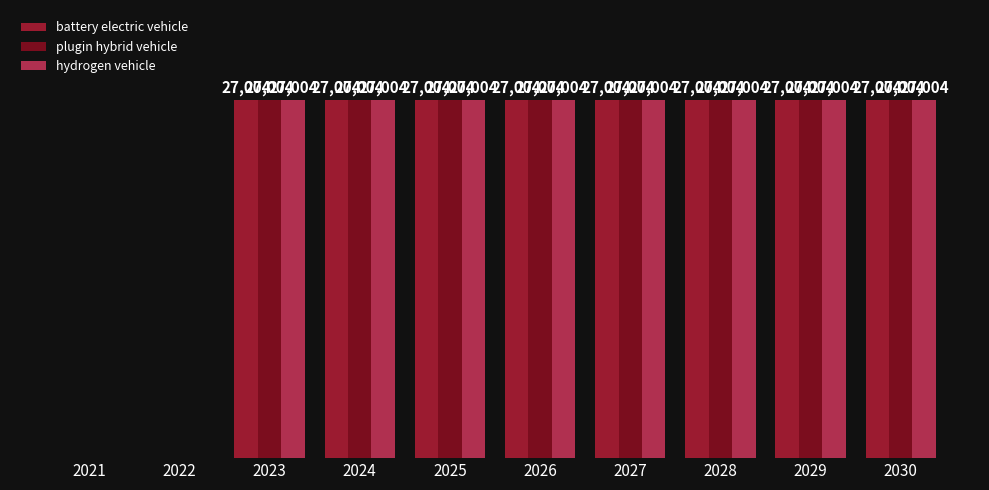

Does the chart contain stacked bars?

No